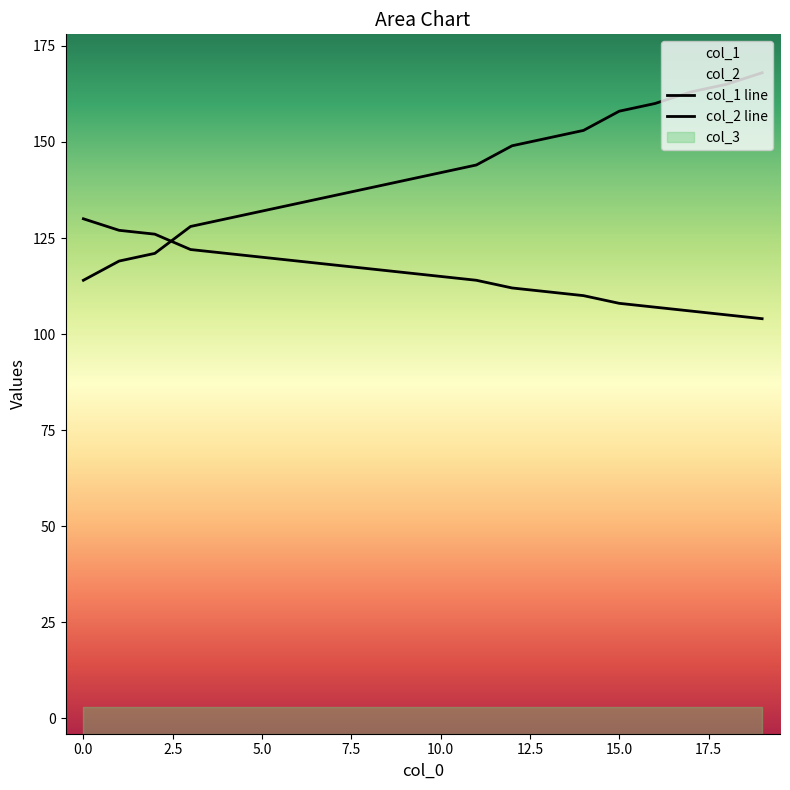

How many times do col_2 line and col_1 line cross each other?

1